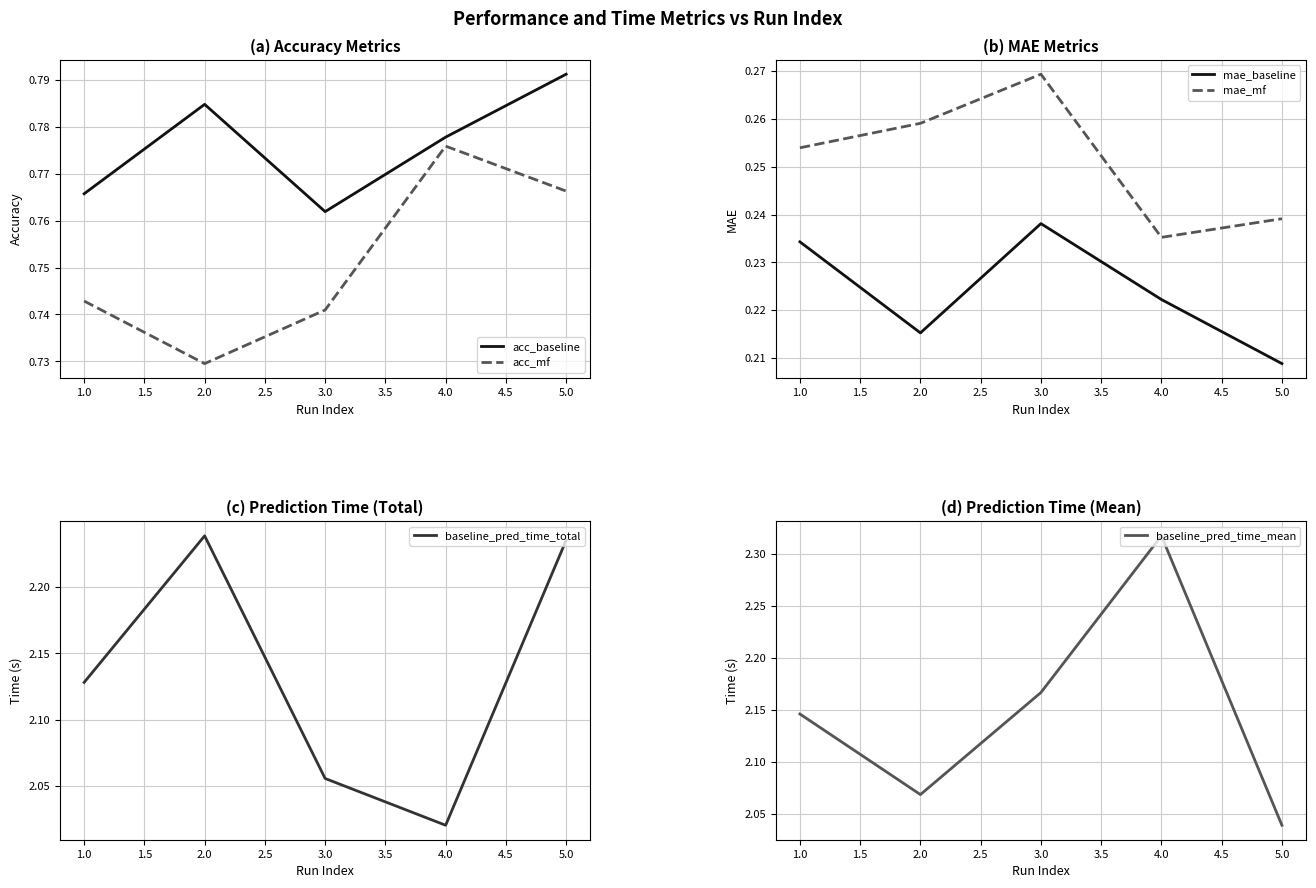

What is the average value of the acc_mf series?

0.8